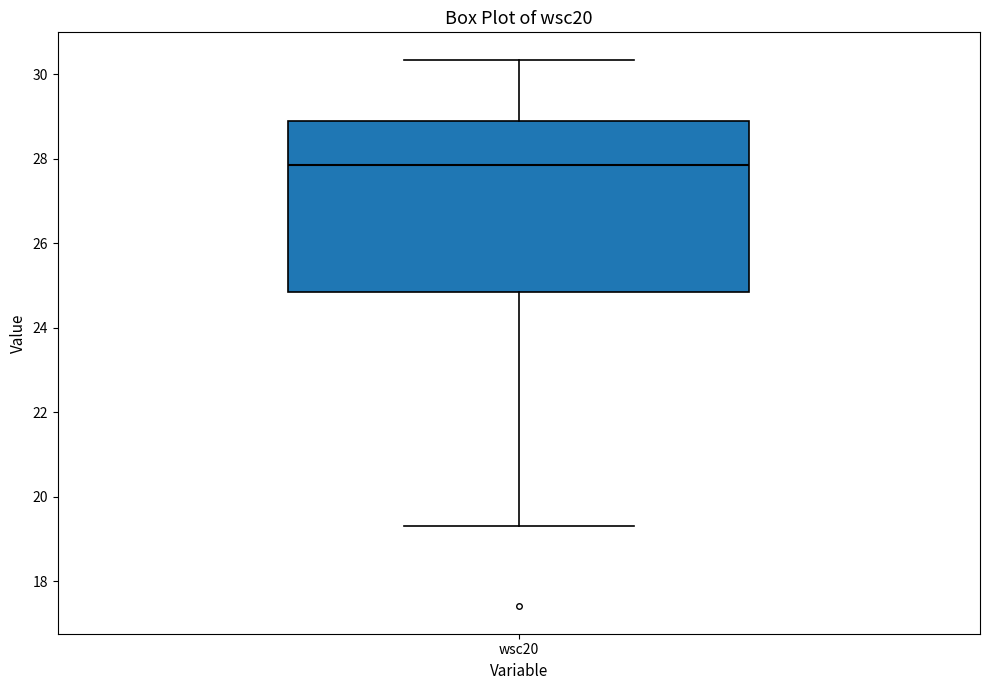

Read this box plot against the y-axis: the position of the median line, the range covered by the box, and the ends of both whiskers. The values are not printed on the chart, so give them approximately, as read against the axis.

median 27.8, box 24.8 to 28.8, whiskers 19.4 to 30.4